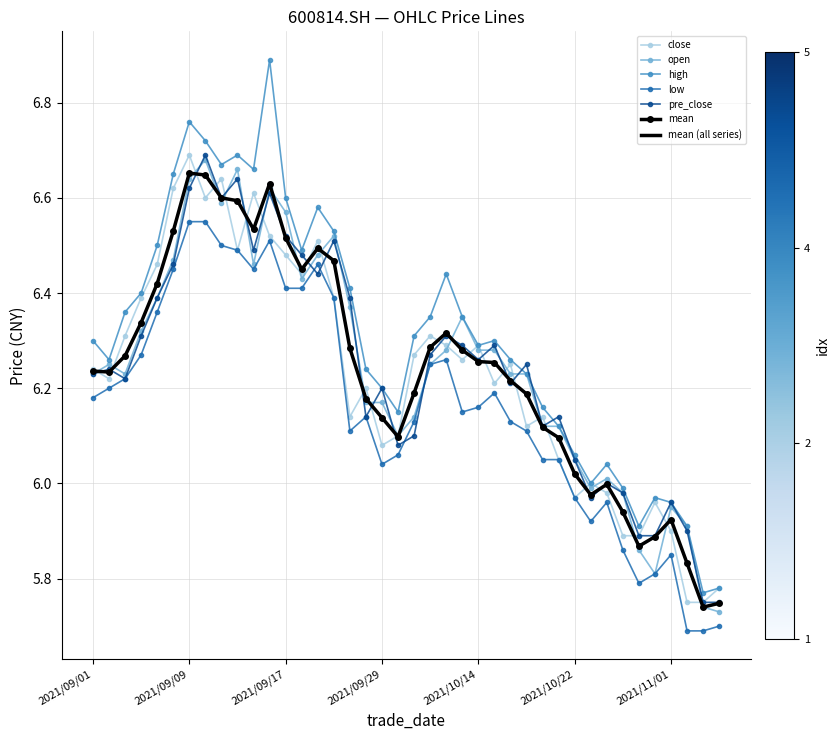

Which series has the largest total across all categories?

high